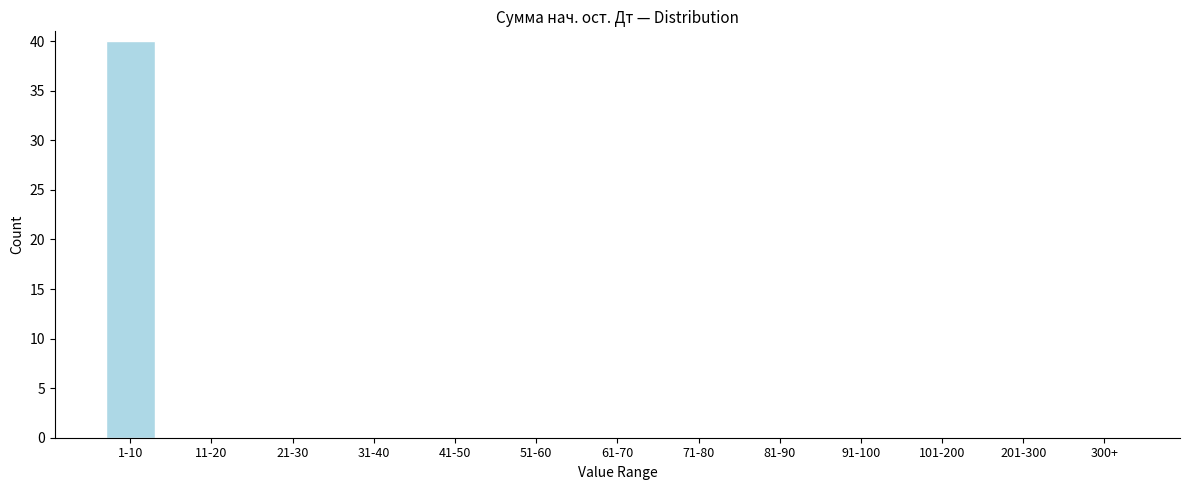

Reading right to left, transcribe all the data shown in this chart.

300+=0	201-300=0	101-200=0	91-100=0	81-90=0	71-80=0	61-70=0	51-60=0	41-50=0	31-40=0	21-30=0	11-20=0	1-10=40